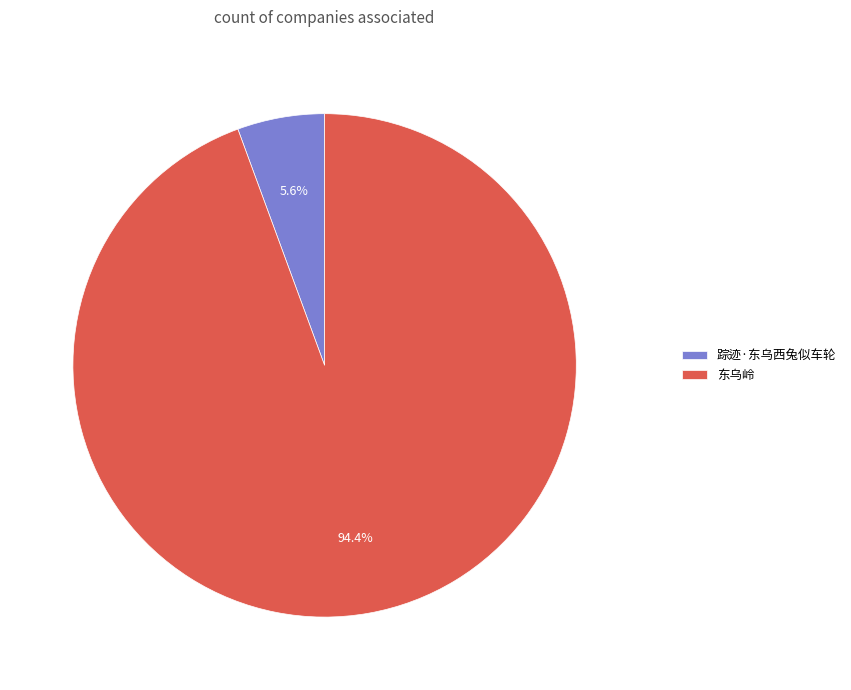

True or false: 踪迹·东乌西兔似车轮 accounts for 6% of the total.

True